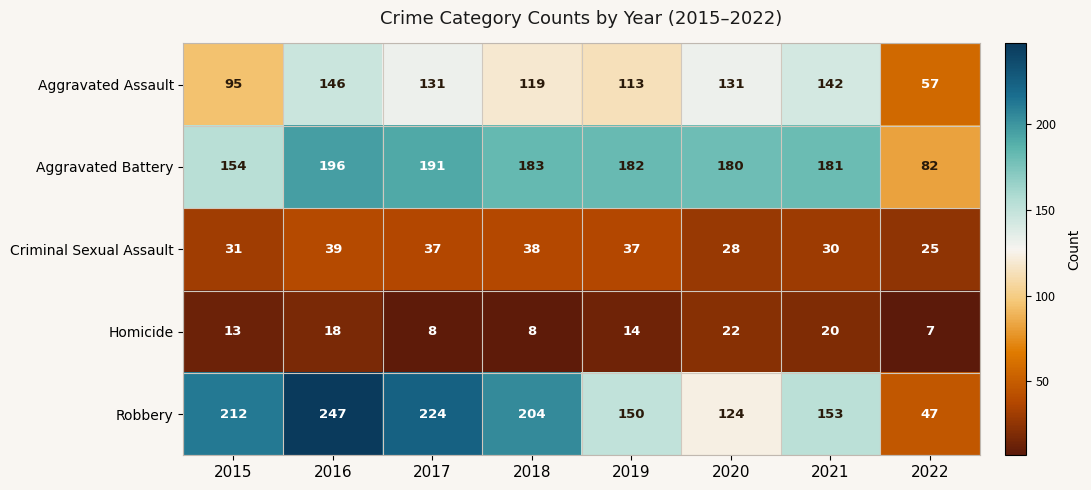

What is the total value across all series at 2015?

505